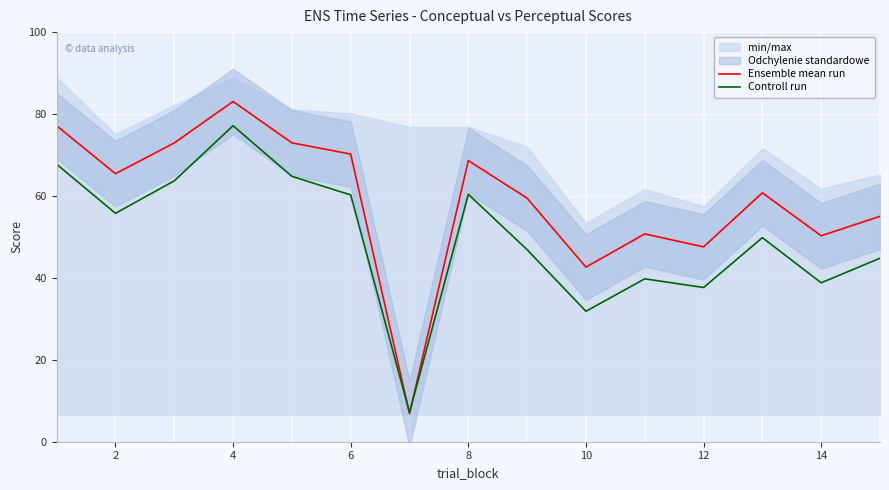

True or false: Controll run has a value of 20.0 at 2.

False